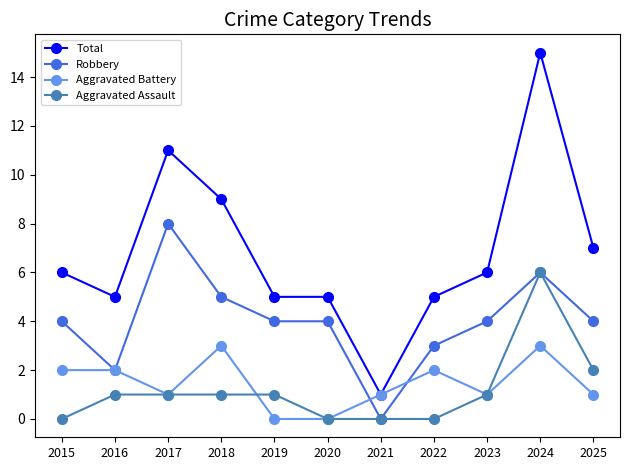

Reading left to right, what are all the values shown in this chart?

Total: 6	5	11	9	5	5	1	5	6	15	7
Robbery: 4	2	8	5	4	4	0	3	4	6	4
Aggravated Battery: 2	2	1	3	0	0	1	2	1	3	1
Aggravated Assault: 0	1	1	1	1	0	0	0	1	6	2